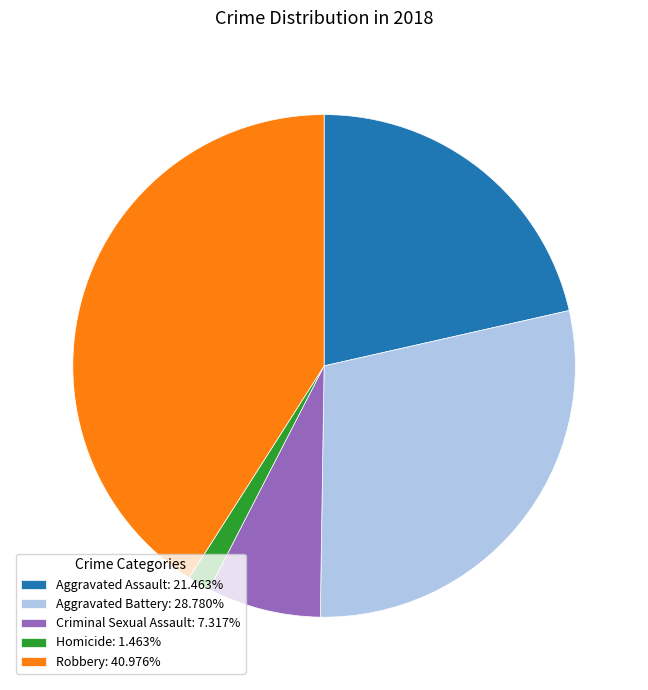

Which category has the biggest portion of the pie?

Robbery